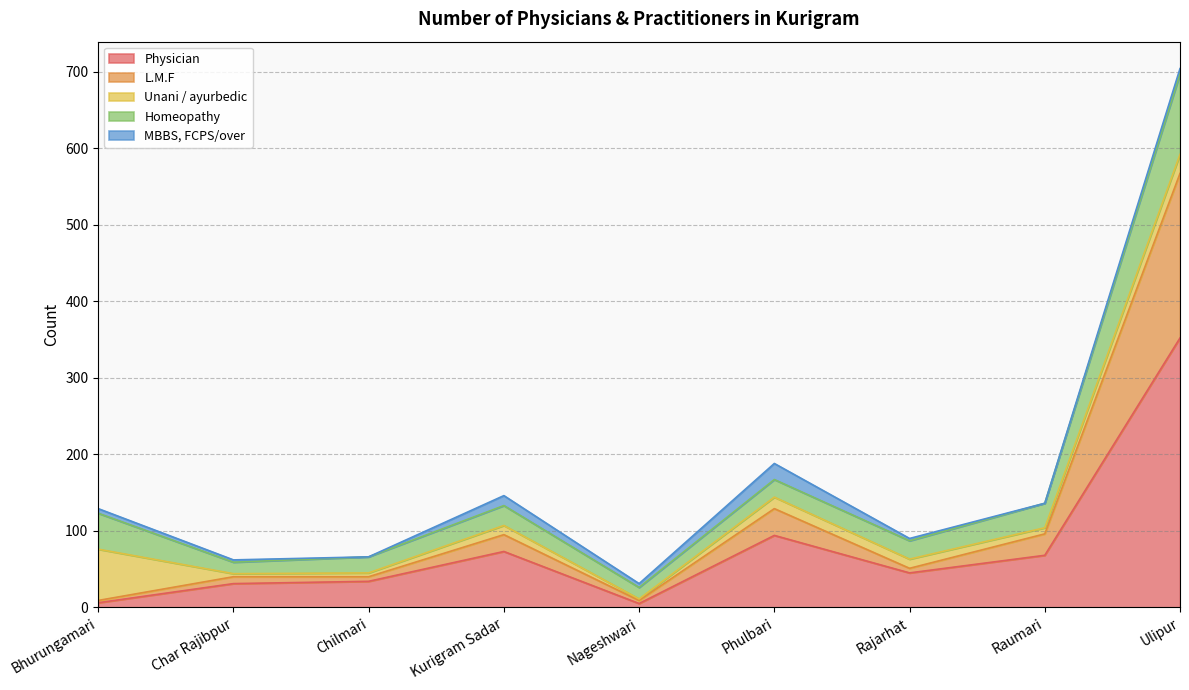

What is the difference between the MBBS, FCPS/over values at Rajarhat and Raumari?

3